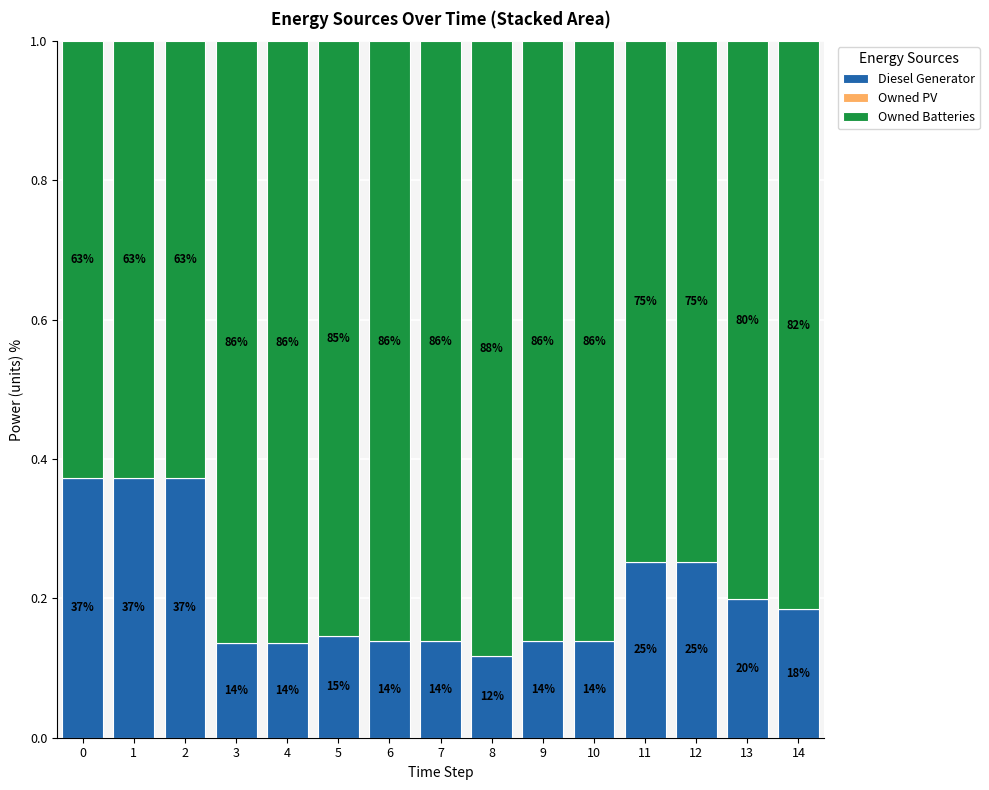

What is the difference between the Diesel Generator values at 14 and 11?

0.1